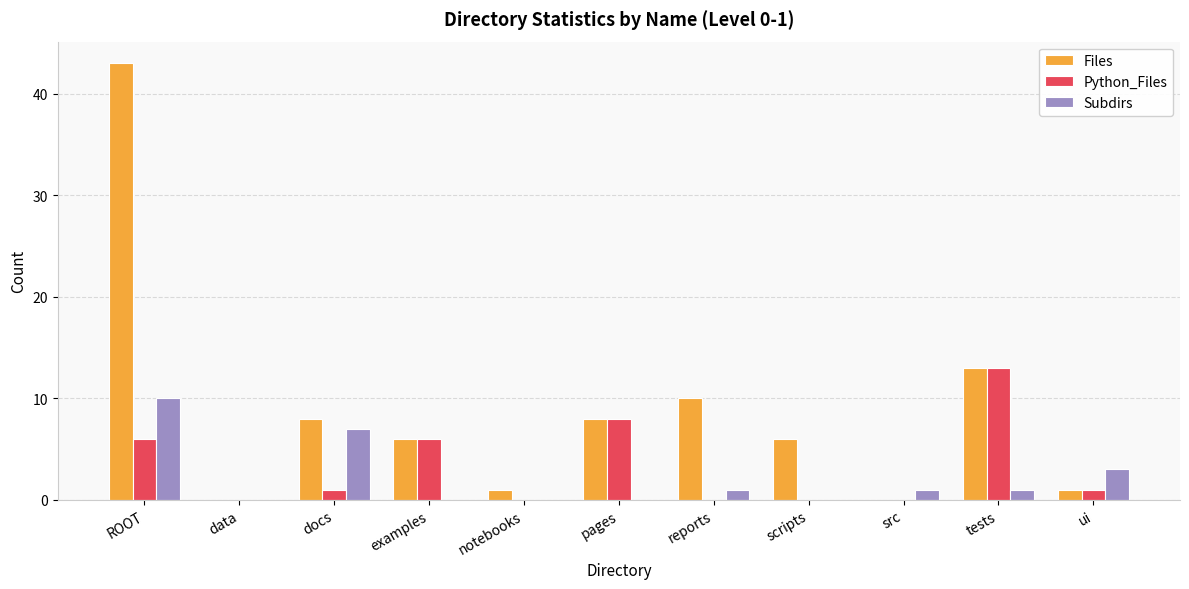

Is the value of Python_Files at examples greater than the value of Files at docs?

No